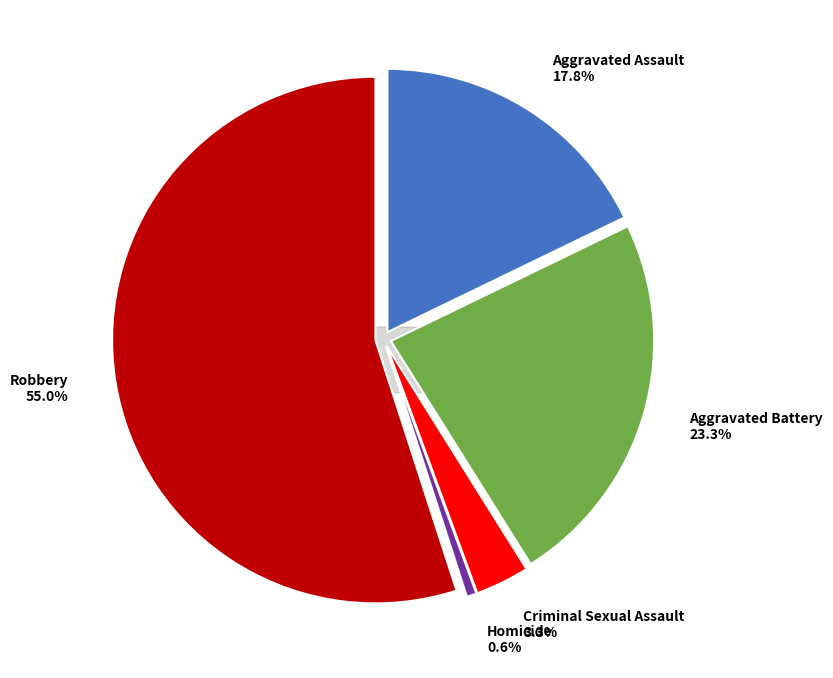

How many segments does this pie chart have?

5